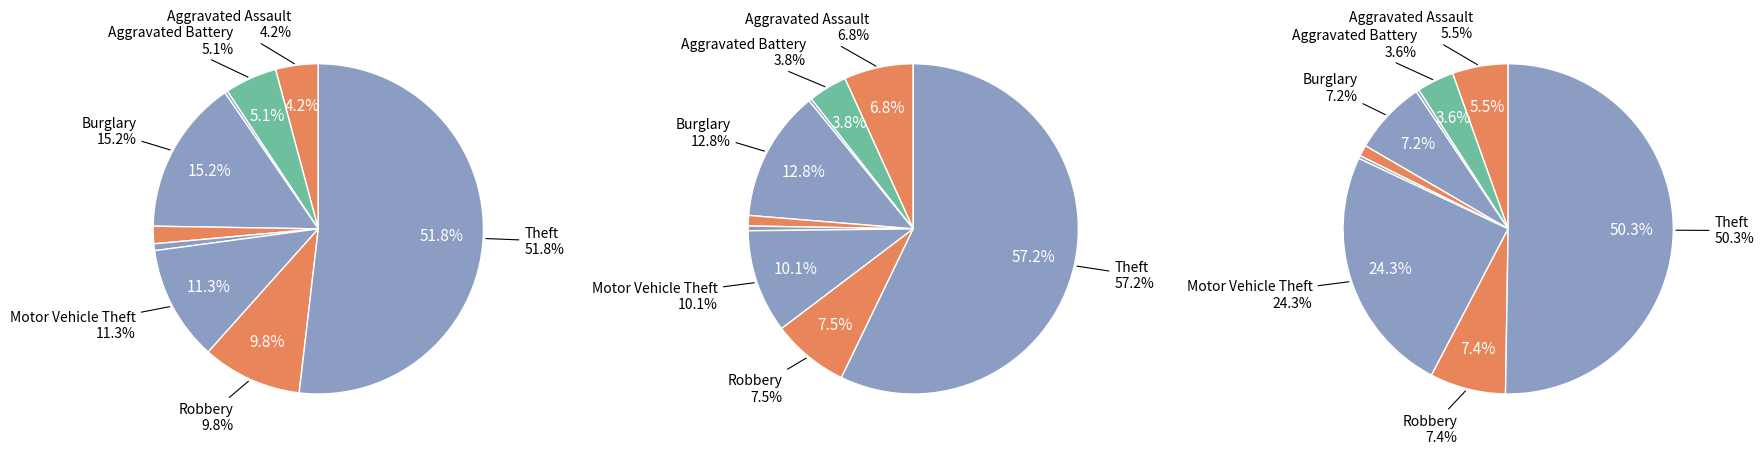

How many segments does this pie chart have?

9